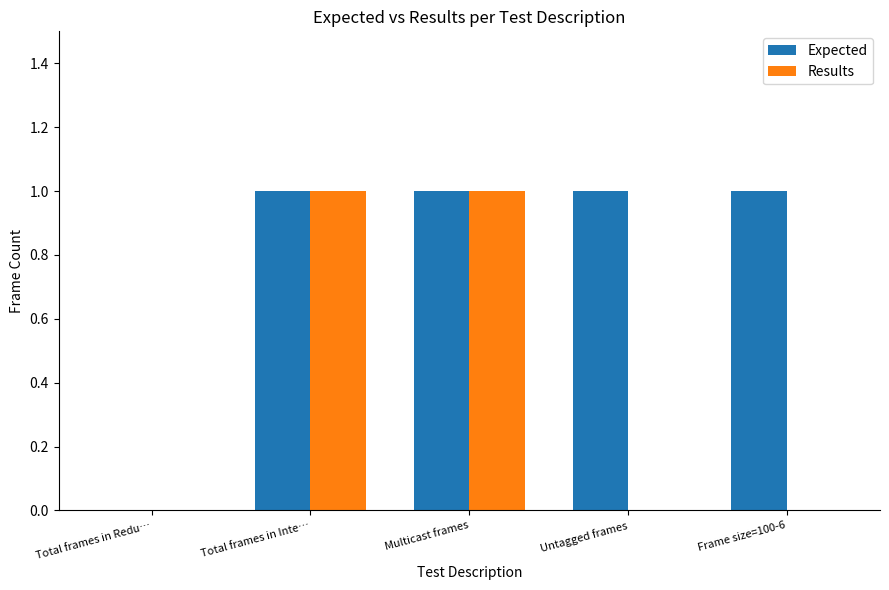

Is it true that Expected equals 1 at Frame size=100-6?

True